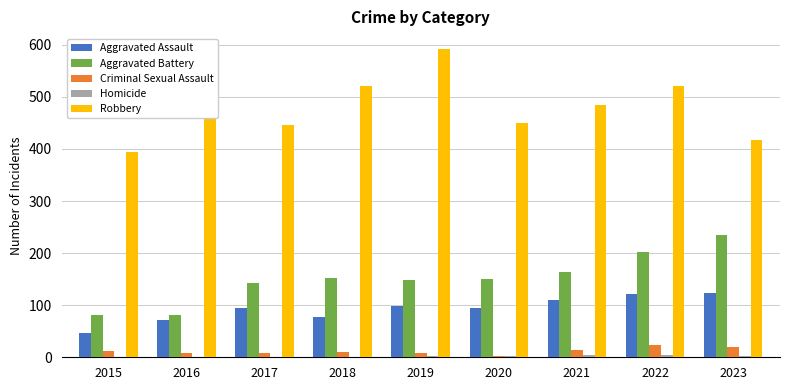

At which category is the sum across all series the highest?

2022